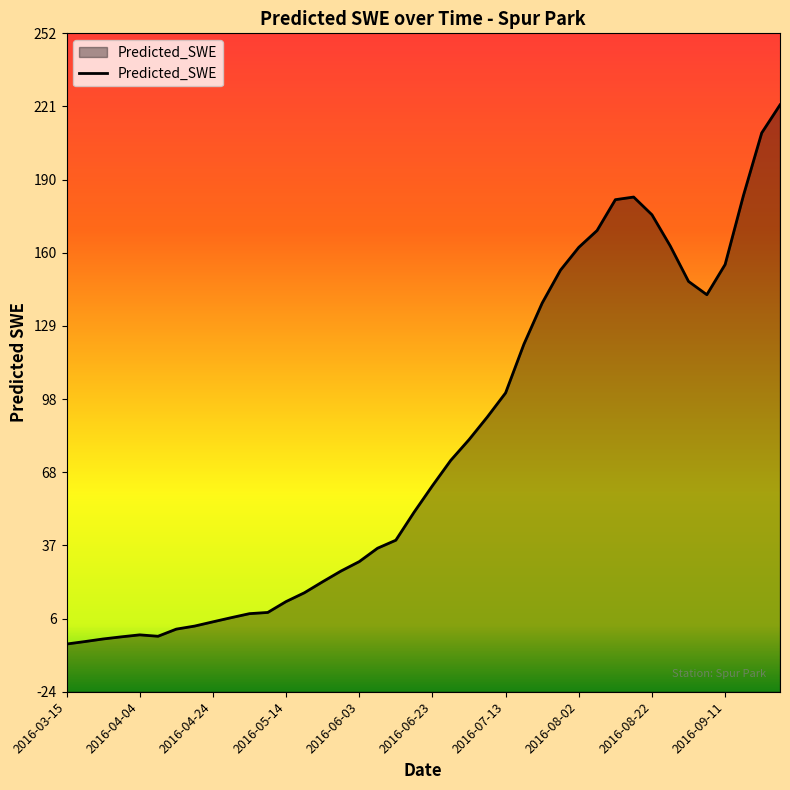

At which label is the value closest to 108?

2016-07-13